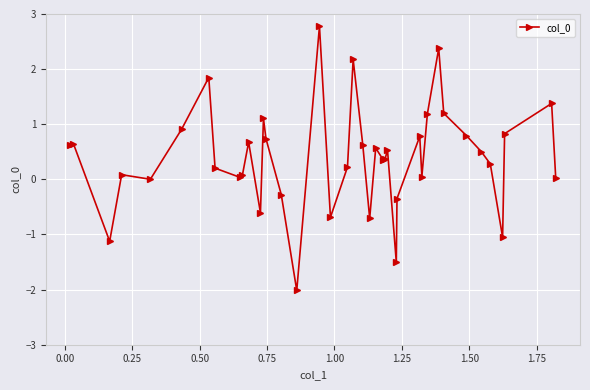

True or false: the data has more than 0 interior local peaks.

True